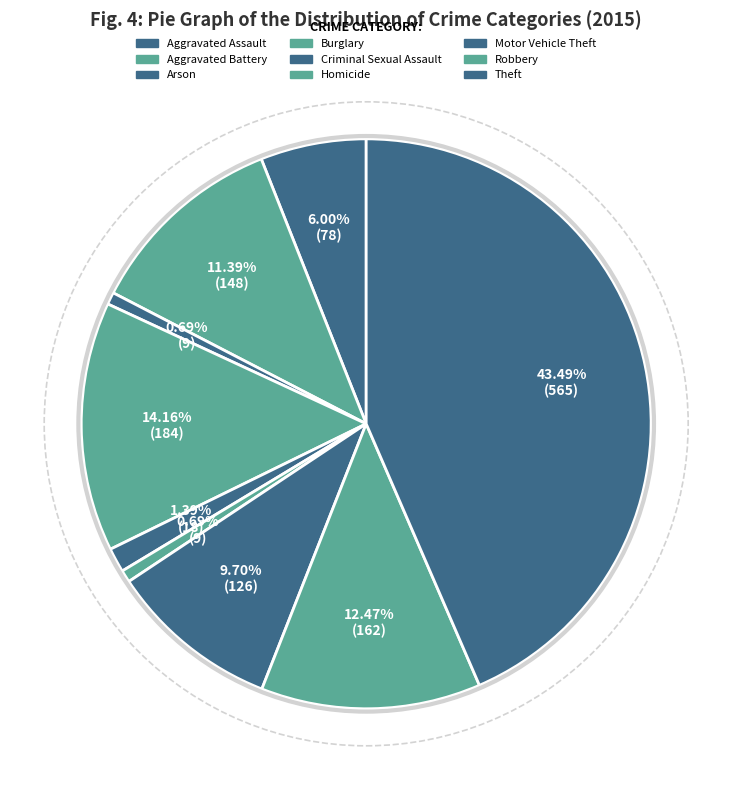

True or false: Robbery accounts for 20% of the total.

False